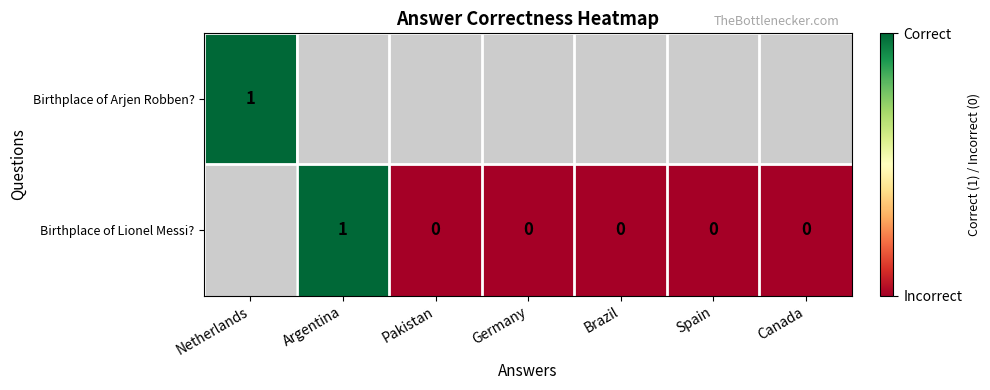

At which category does the chart reach its minimum across all series?

Pakistan